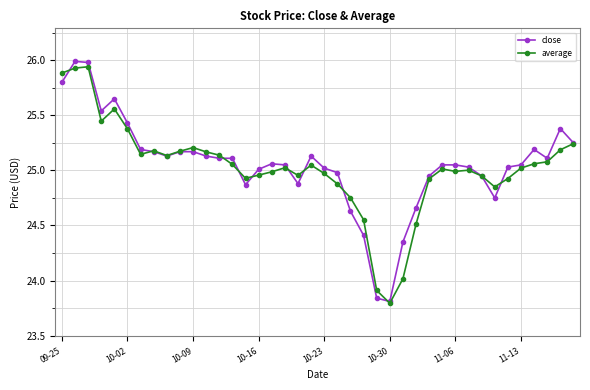

True or false: average has more than 2 points higher than both neighbors.

True